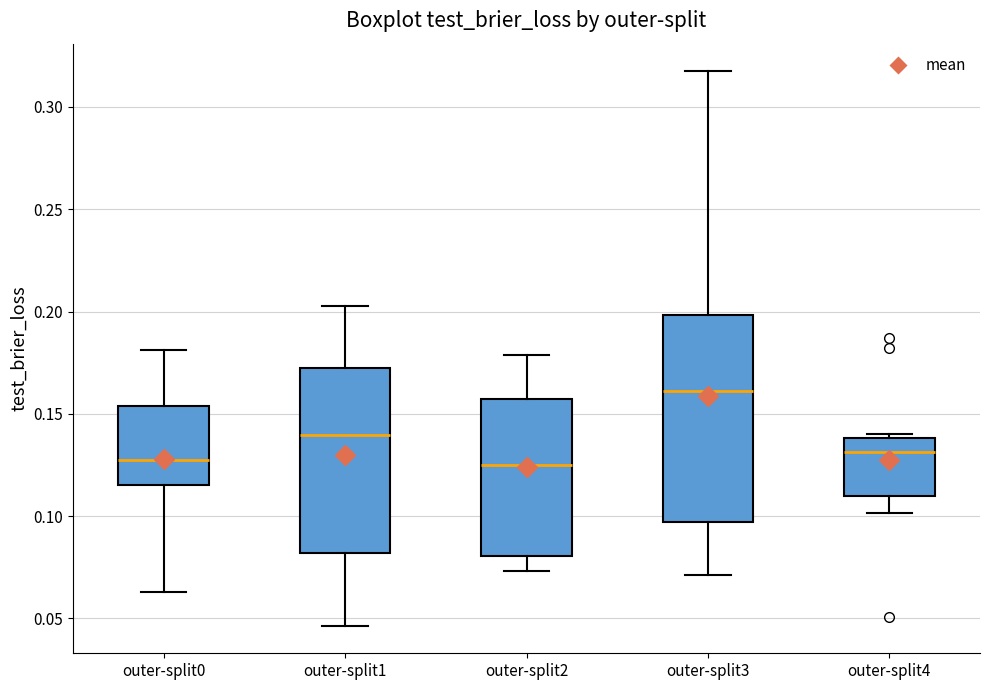

Which box is the tallest, from its lower edge to its upper edge?

outer-split3